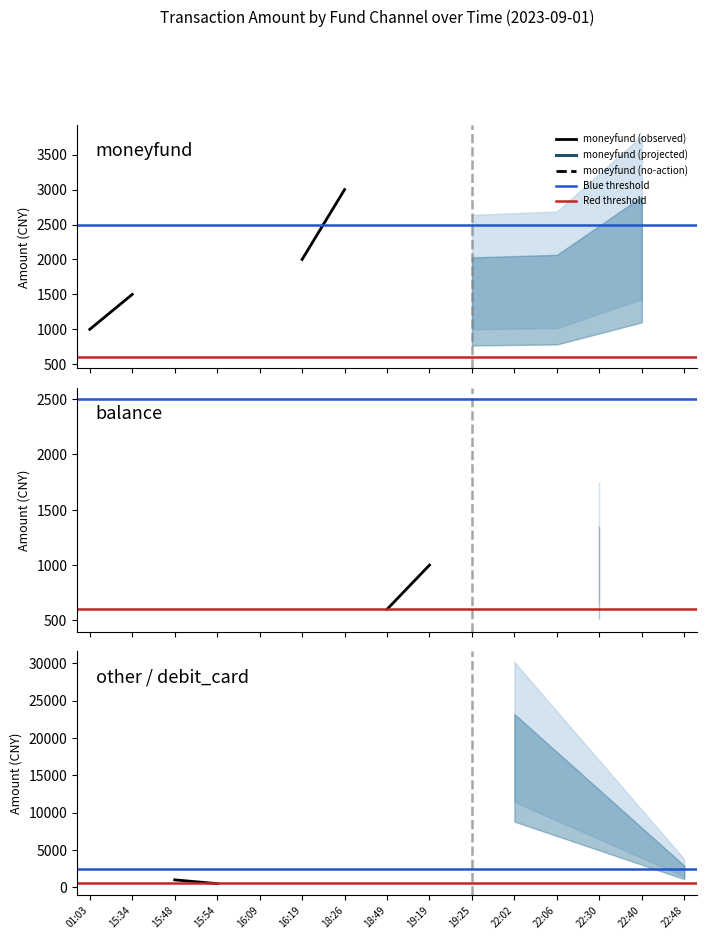

At which category does the chart reach its peak across all series?

22:02